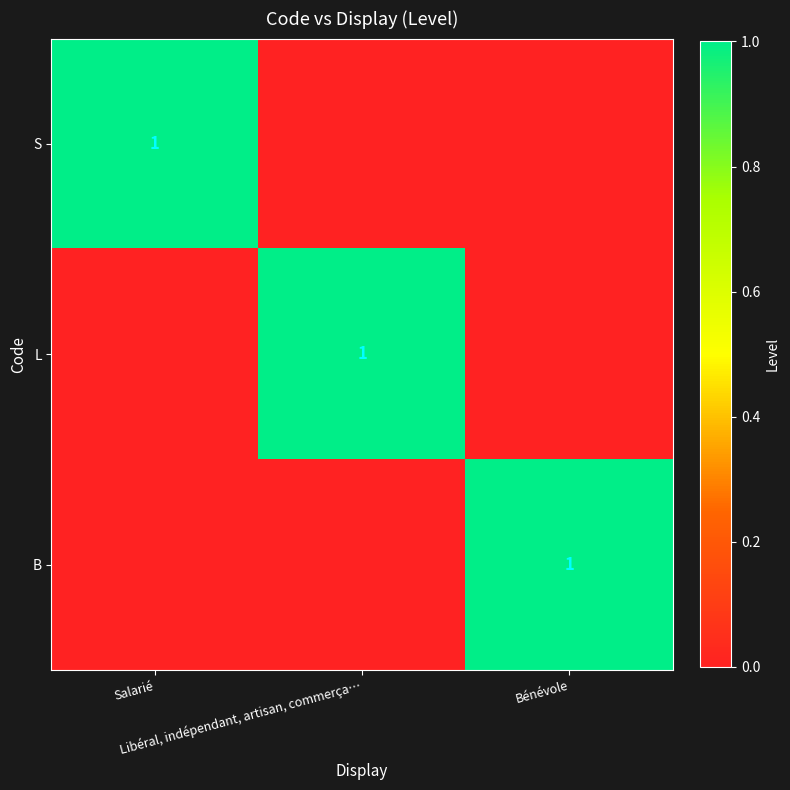

What is the difference between the S values at Salarié and Libéral, indépendant, artisan, commerça…?

1